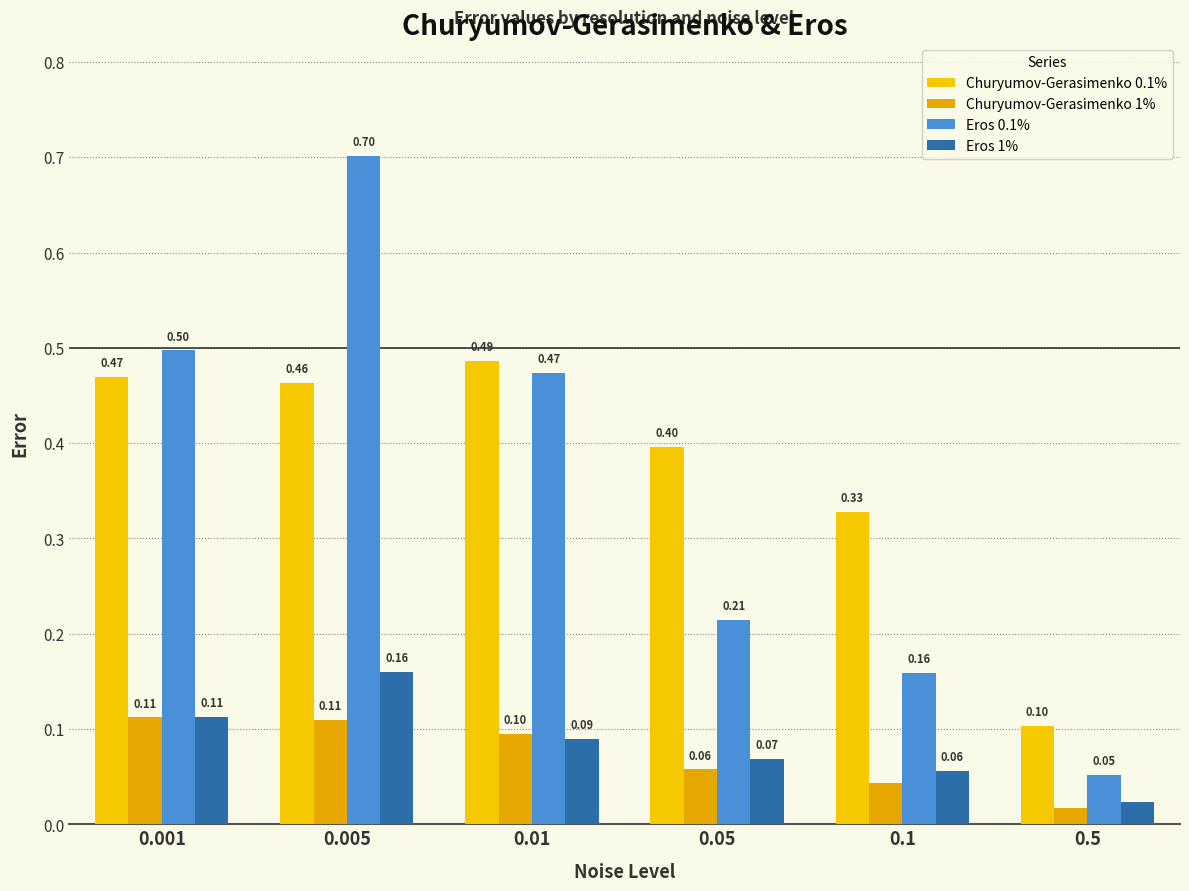

List the series in order of their peak value, highest first.

Eros 0.1%, Churyumov-Gerasimenko 0.1%, Eros 1%, Churyumov-Gerasimenko 1%